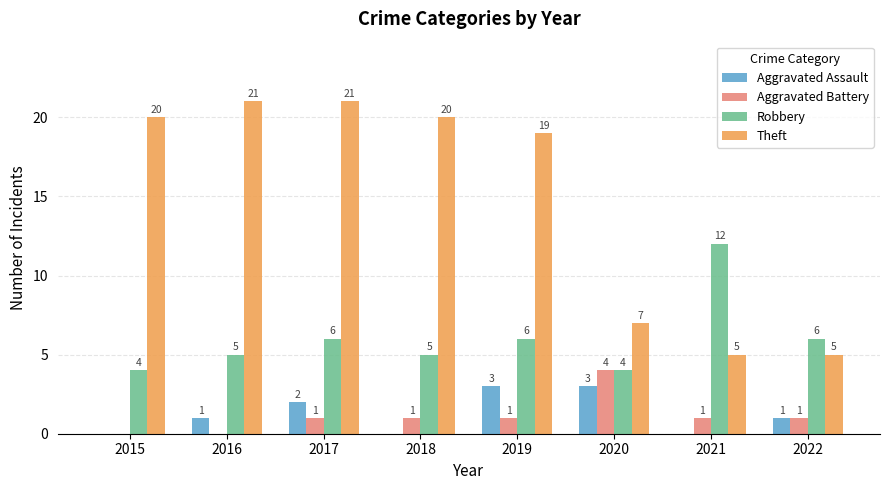

Which series changed the most between 2017 and 2021?

Theft